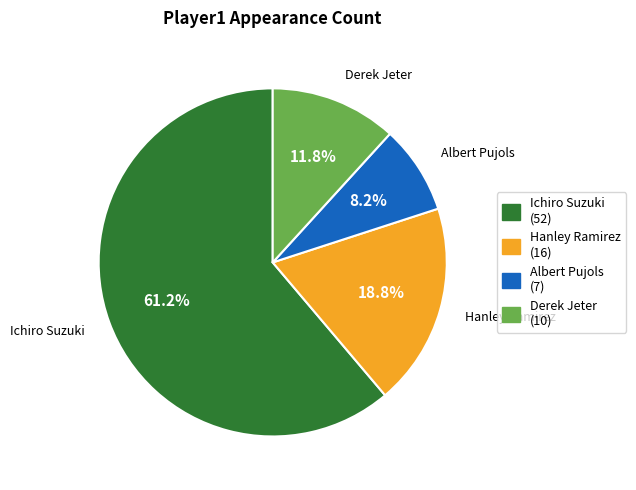

Rank the categories by value from highest to lowest.

Ichiro Suzuki, Hanley Ramirez, Derek Jeter, Albert Pujols